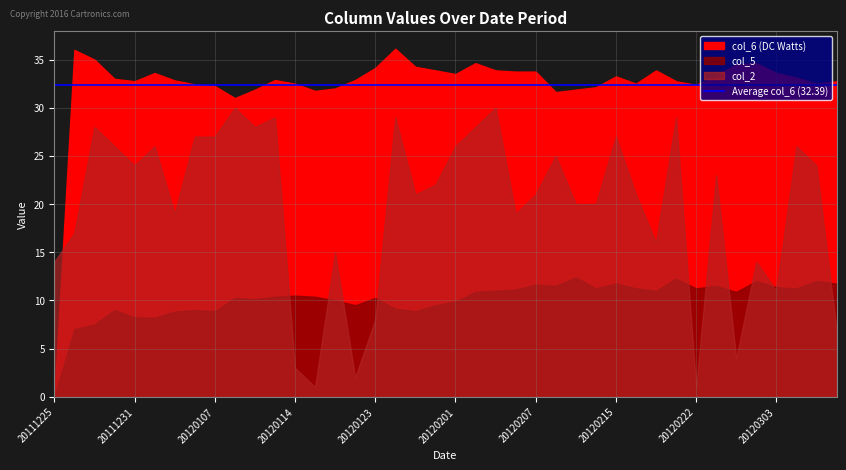

What is the value of the col_5 point at the 7th from the left?

8.8